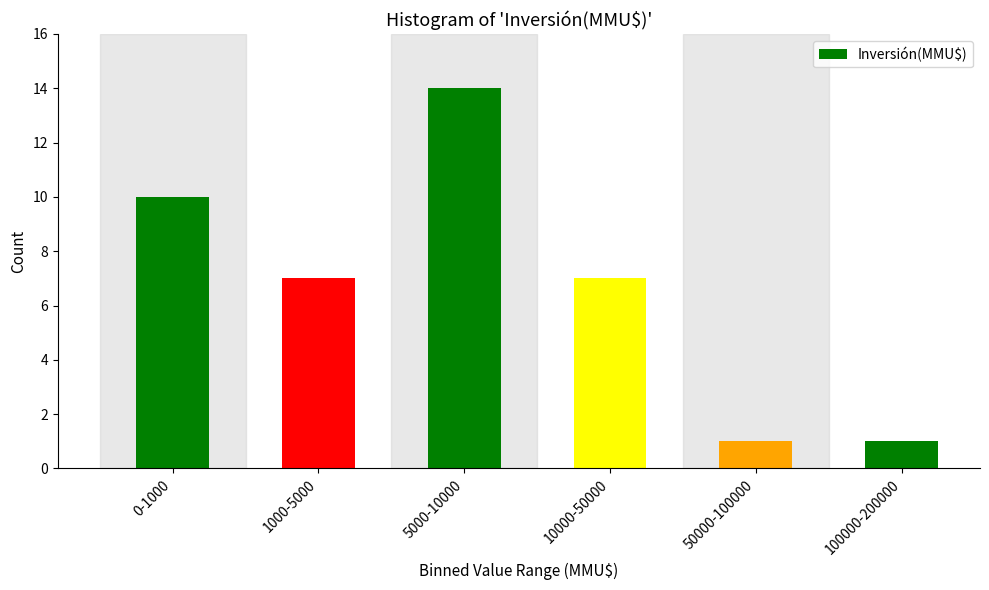

Reading left to right, transcribe all the data shown in this chart.

10	7	14	7	1	1